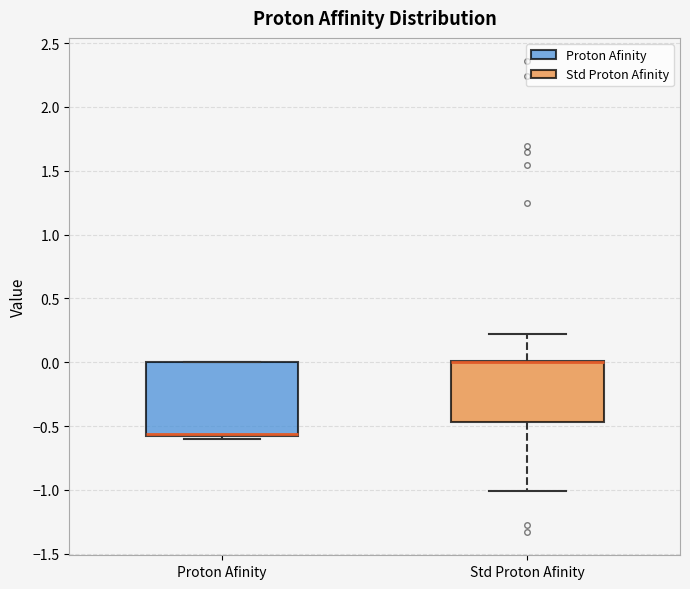

Reading left to right, transcribe this box plot: for each box, give where its median line is, the range the box spans, and where its two whiskers end, as read against the y-axis. The values are not printed on the chart, so give them approximately, as read against the axis.

Proton Afinity: median -0.55, box -0.60 to 0.00, whiskers -0.60 (just below the box's lower edge) to 0.00
Std Proton Afinity: median 0.00 (drawn on the box's upper edge), box -0.45 to 0.00, whiskers -1.00 to 0.20